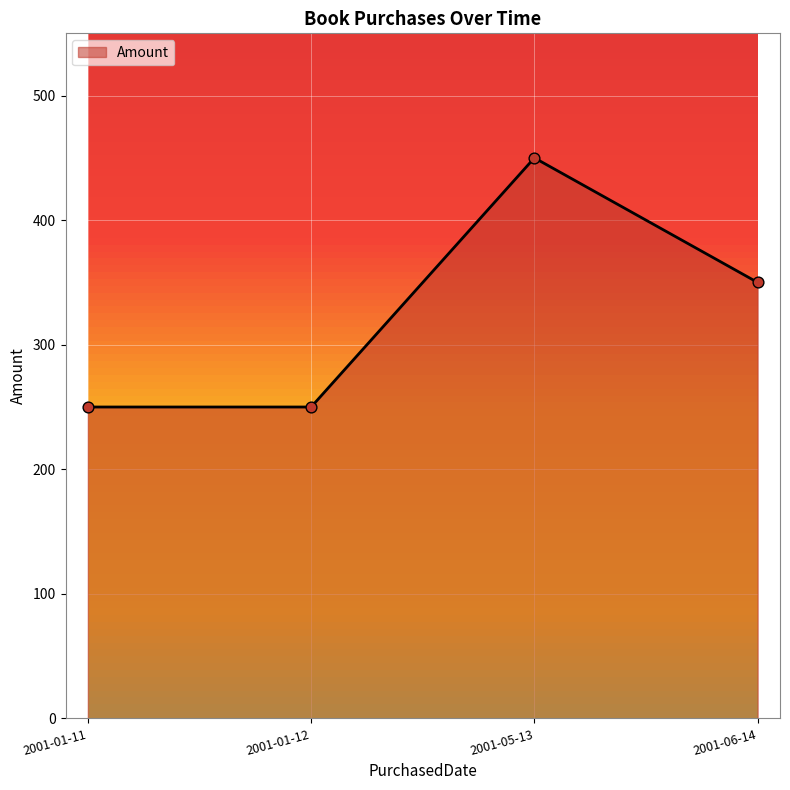

What is the change in value from 2001-01-11 to 2001-06-14?

+100